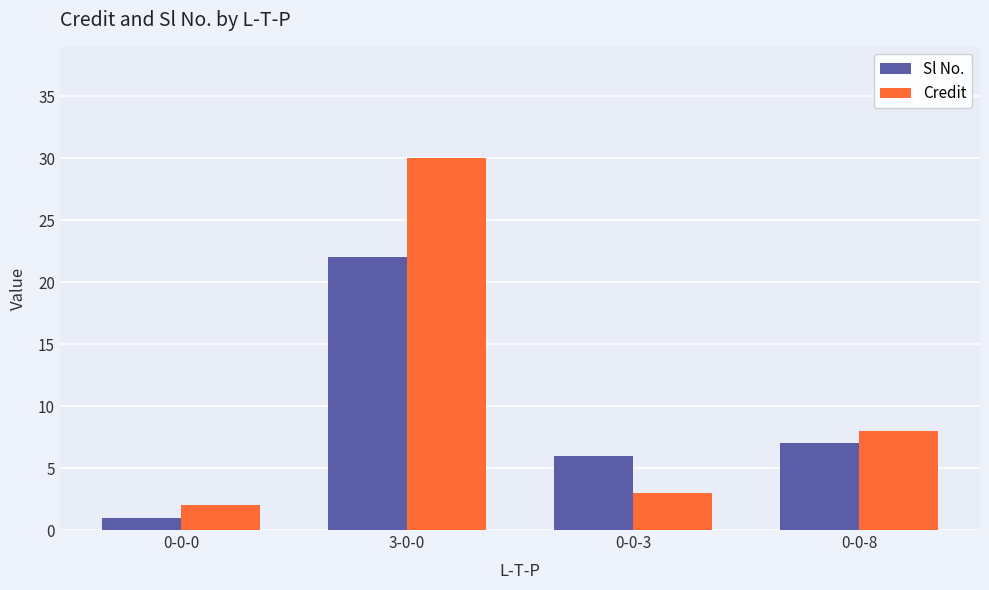

What is the spread (max minus min) of values at 0-0-3?

3